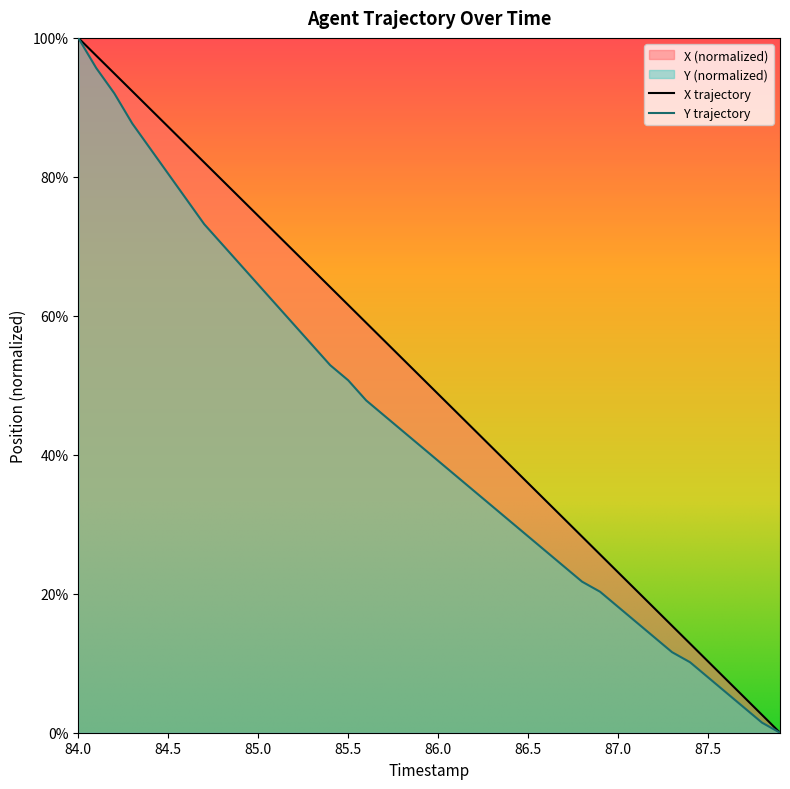

Does the chart display data point markers on the line(s)?

No